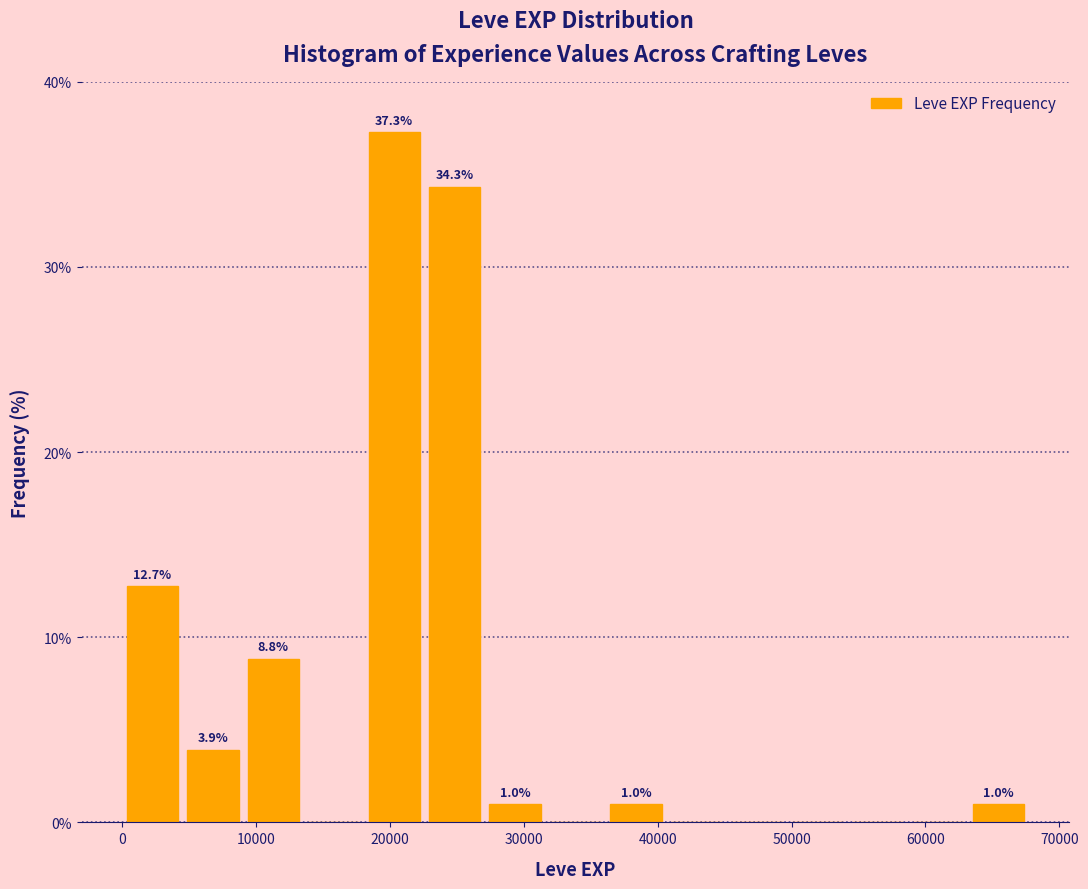

Which range on the x-axis has the tallest bar?

18000 to 23000